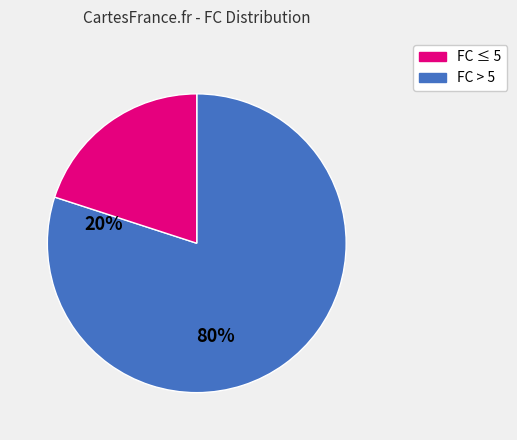

Is there a majority slice in this chart?

Yes